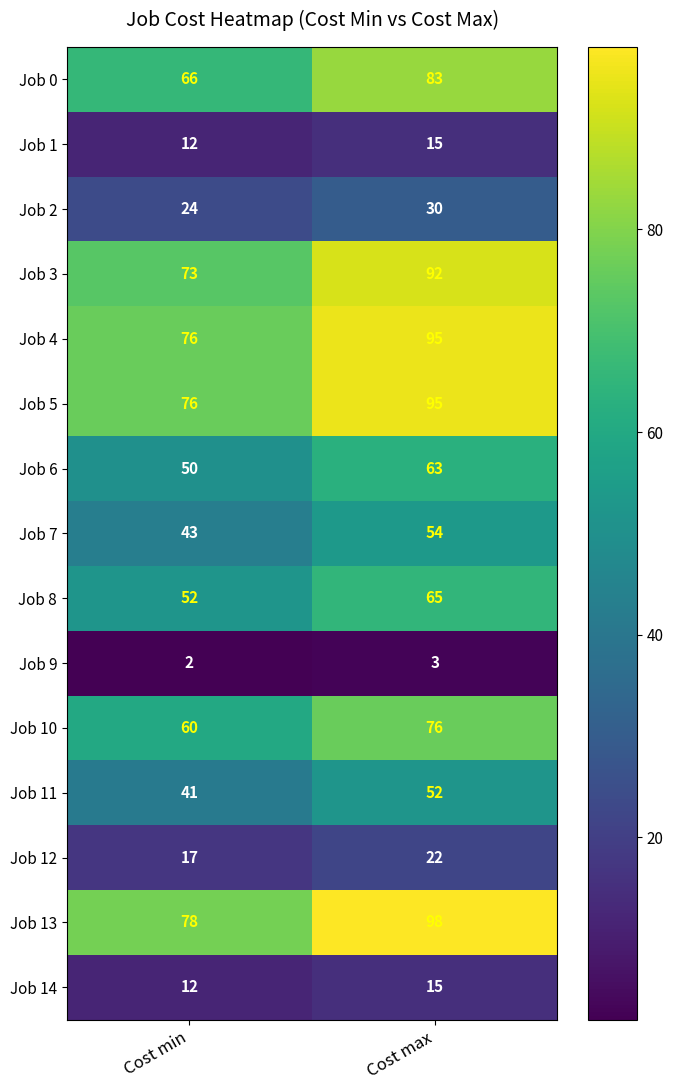

What is the sum of the Job 0 values at Cost max and Cost min?

149